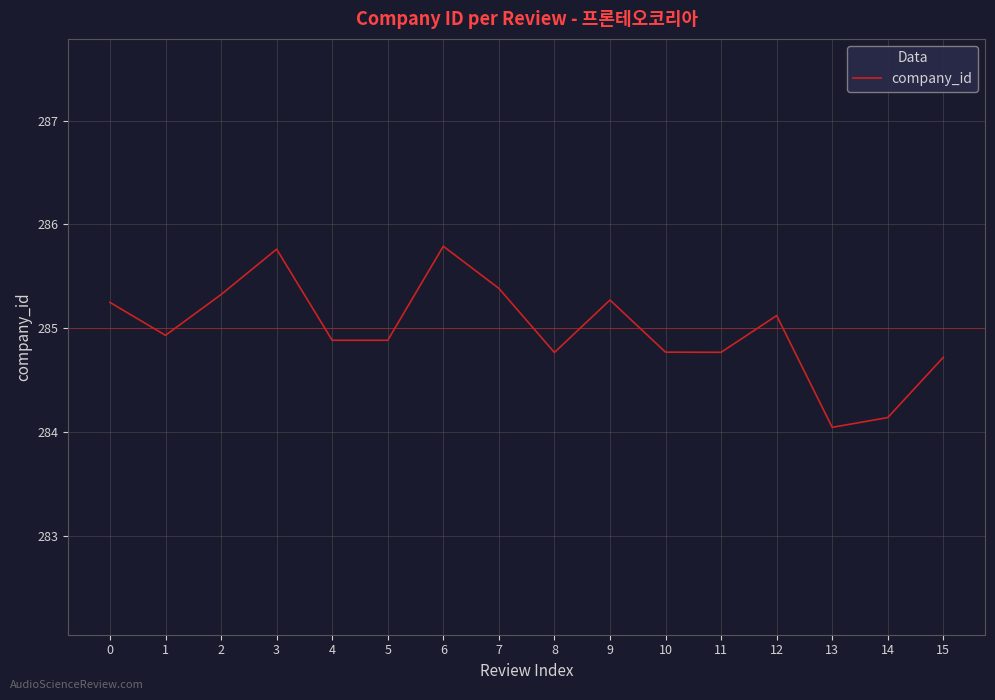

Where is the data nearest to the value 284?

13